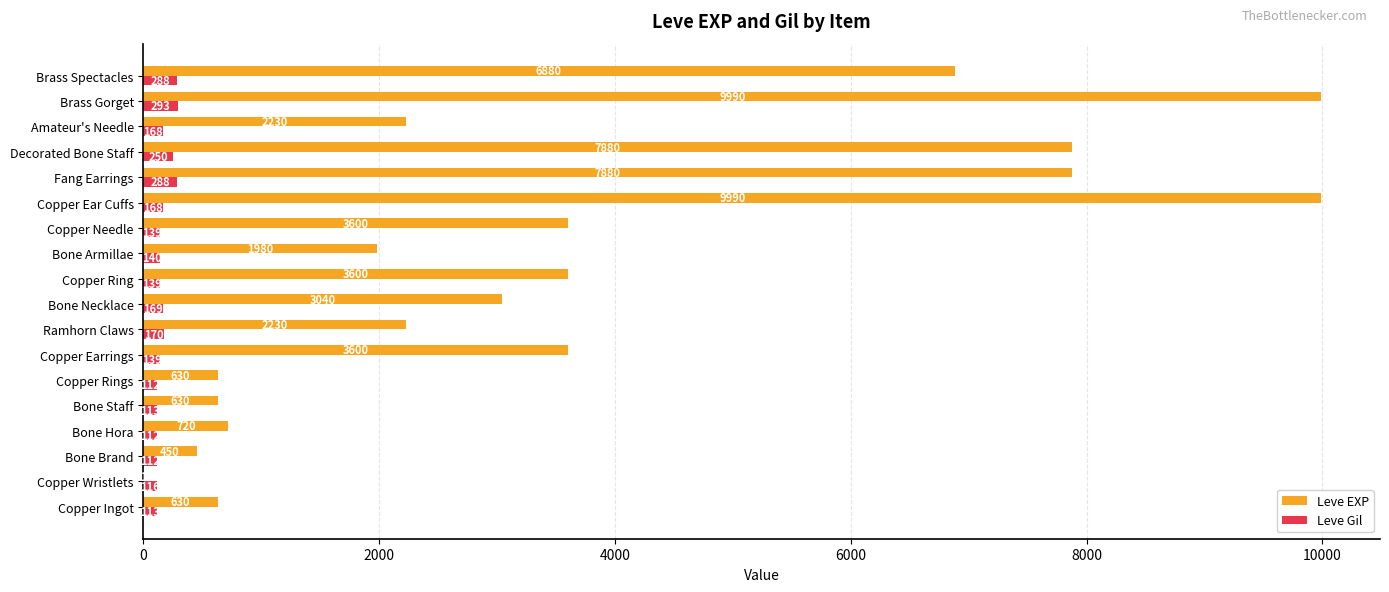

The value of Leve EXP at Bone Armillae is 1338. True or false?

False